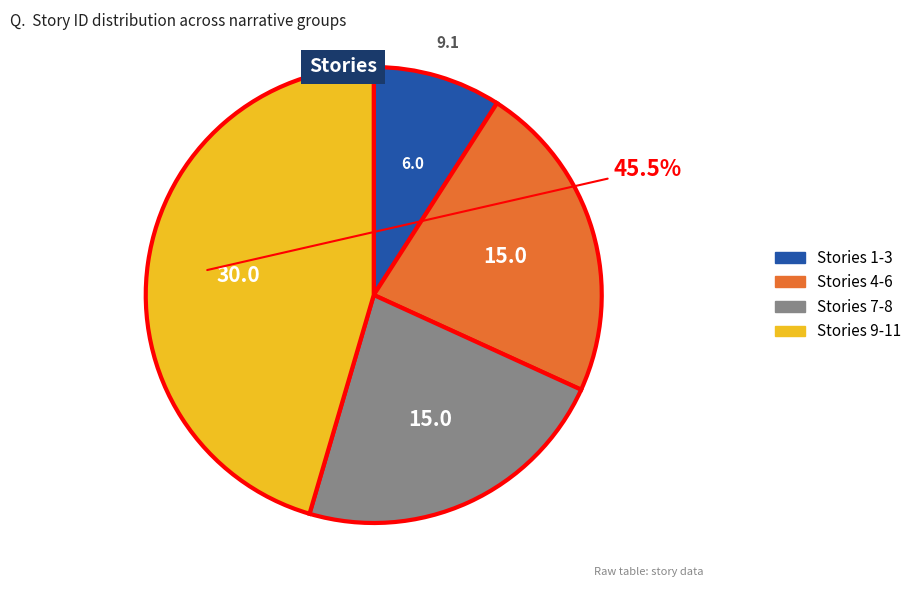

Is there a majority slice in this chart?

No